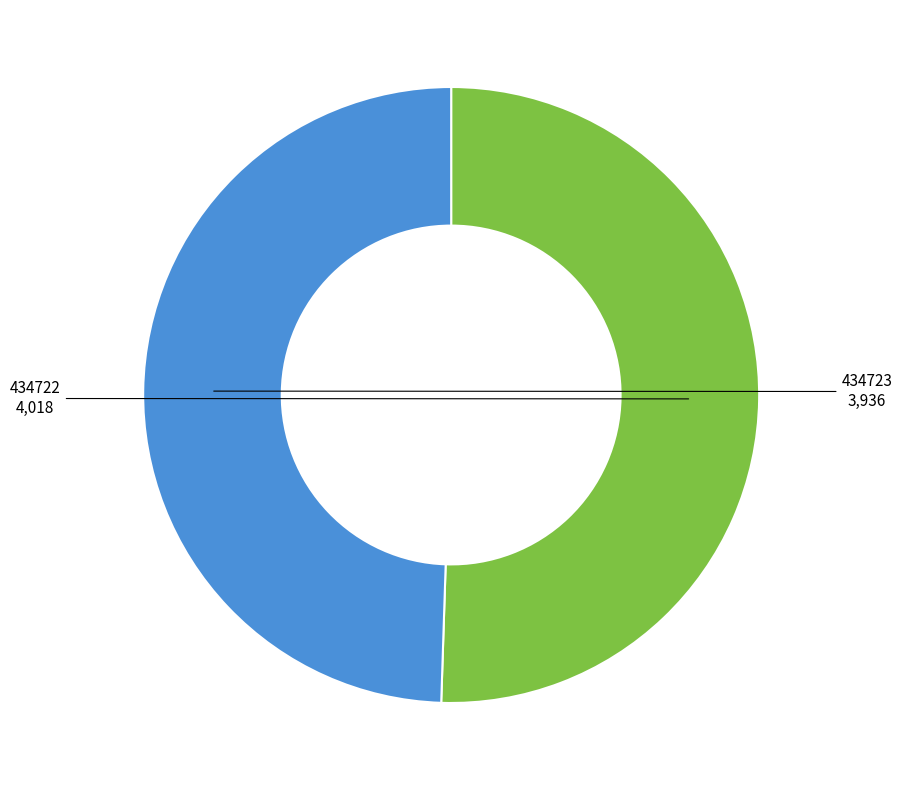

Does any single category account for the majority?

Yes